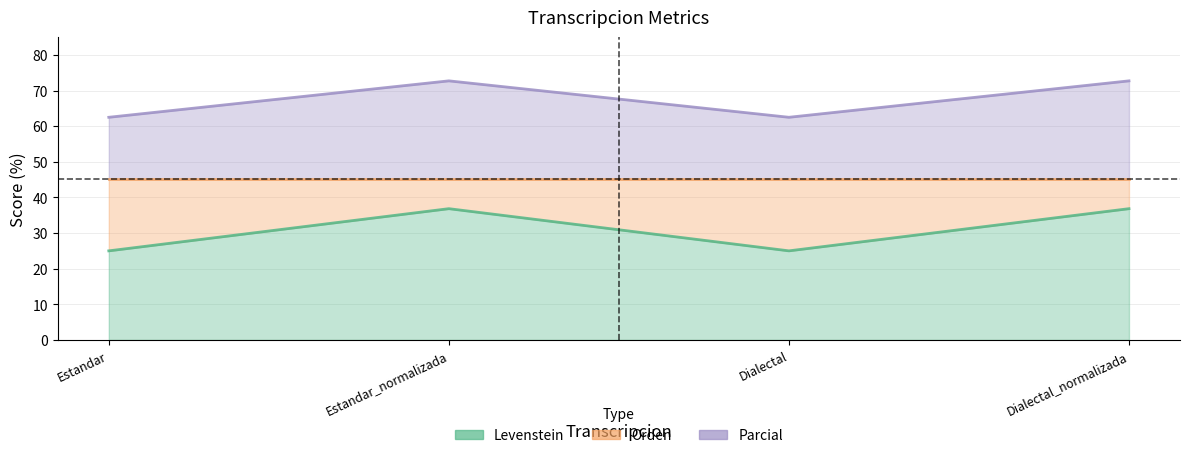

What is the sum of the Levenstein values at Estandar and Estandar_normalizada?

61.8